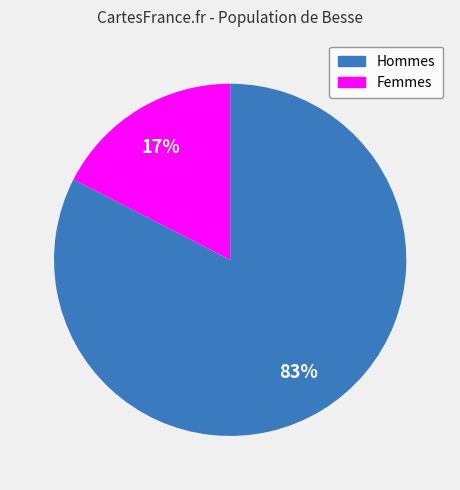

How many slices are in this pie chart?

2